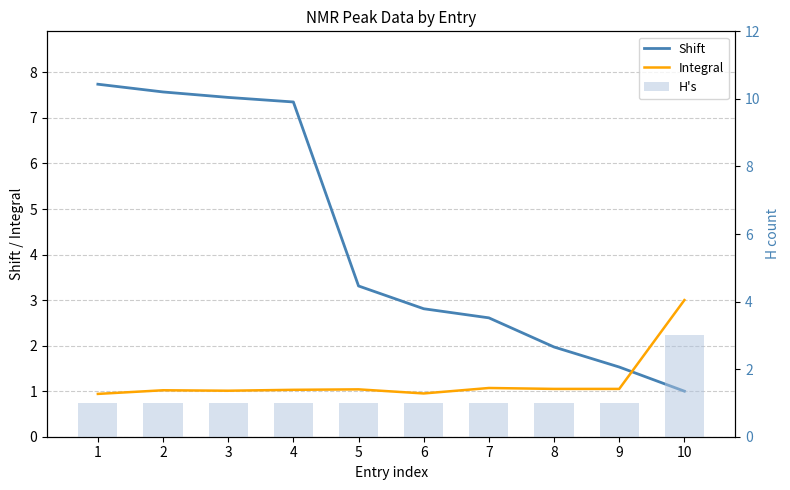

How many values in the Shift series exceed 3?

5